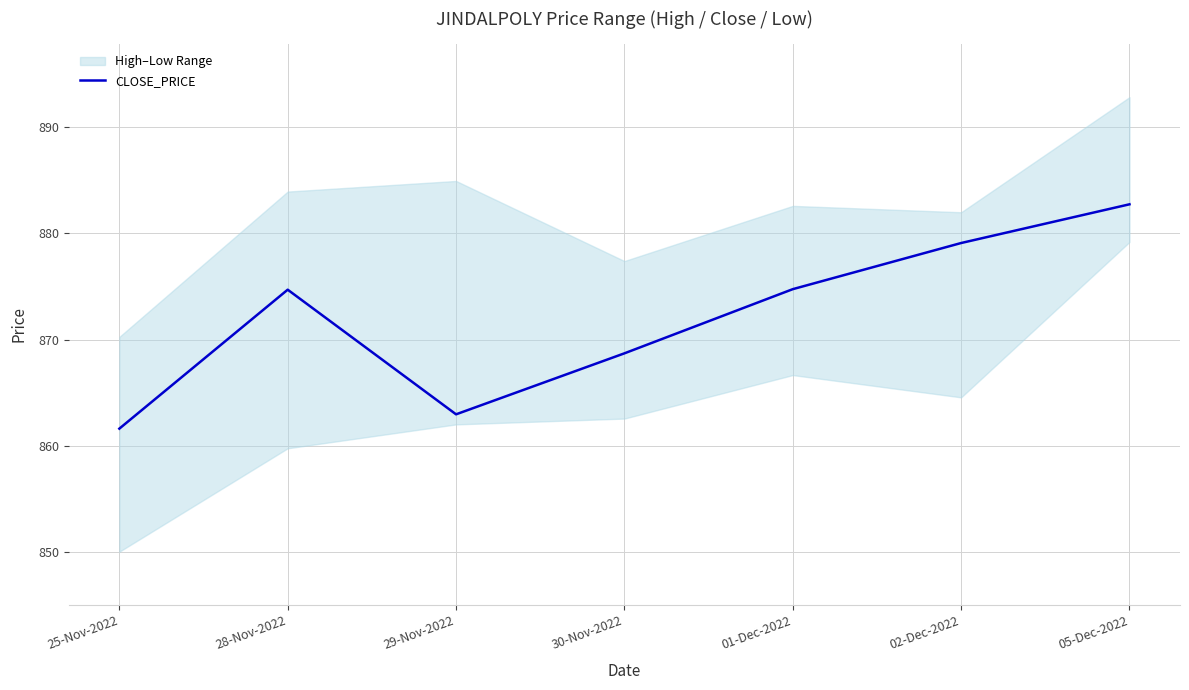

Approximately how many times larger is the value at 25-Nov-2022 compared to 05-Dec-2022?

1.0